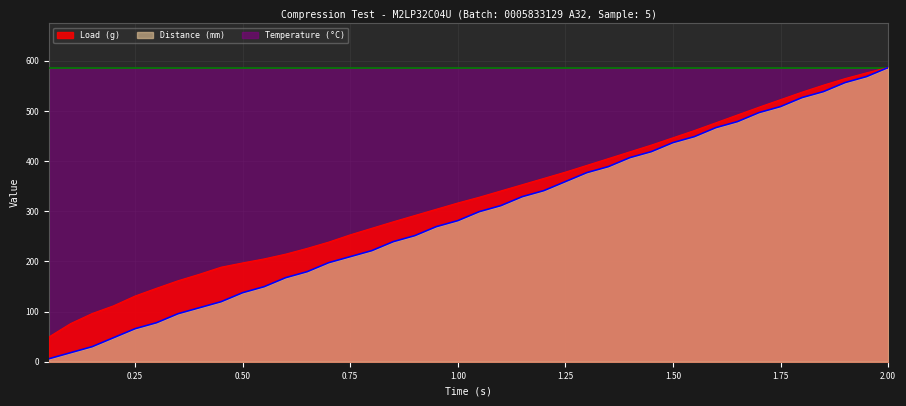

At how many categories does at least one series exceed 291?

40